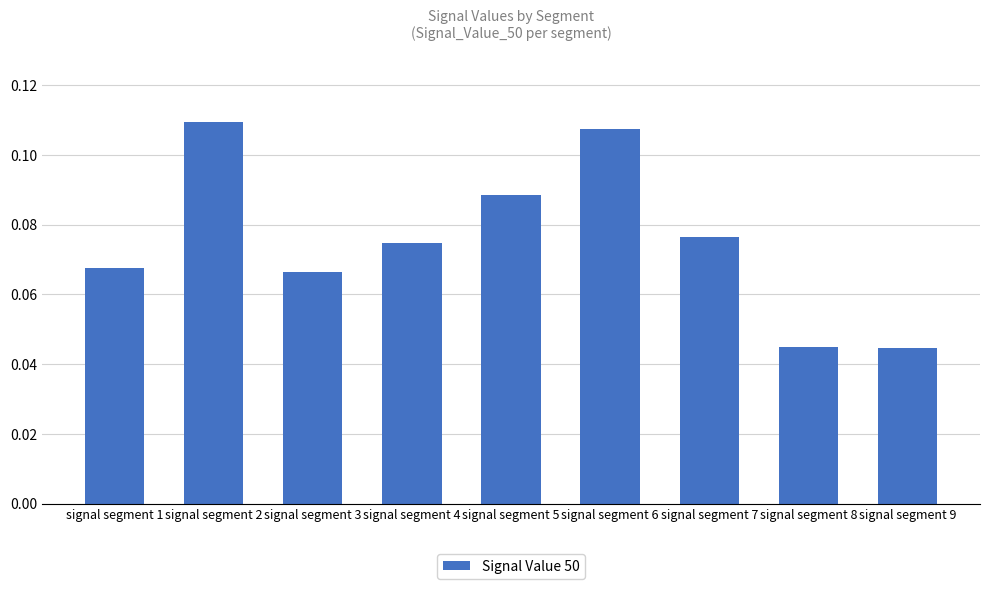

How many values are between 0 and 1?

9